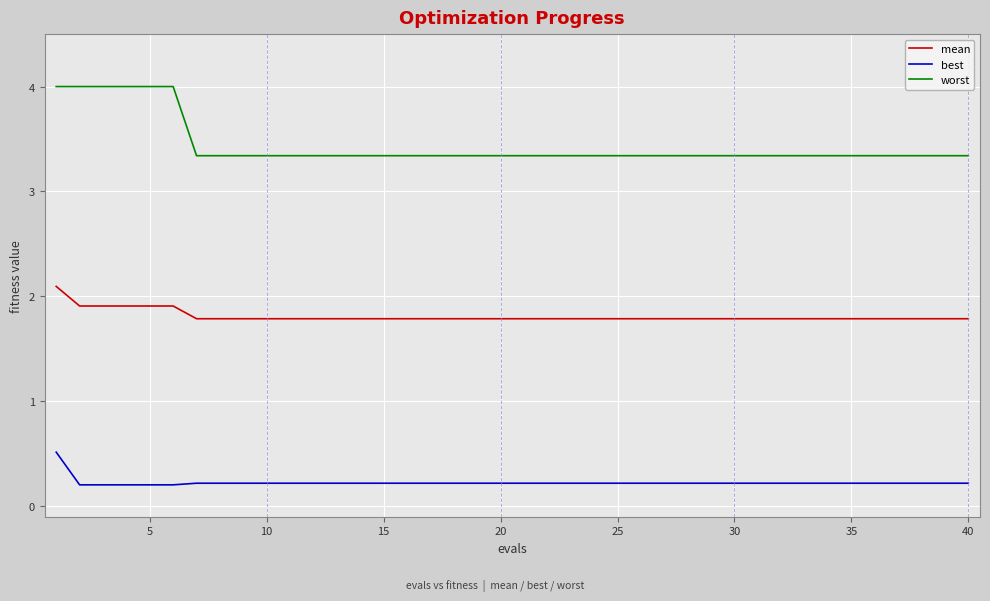

What is the greatest value displayed?

4.0